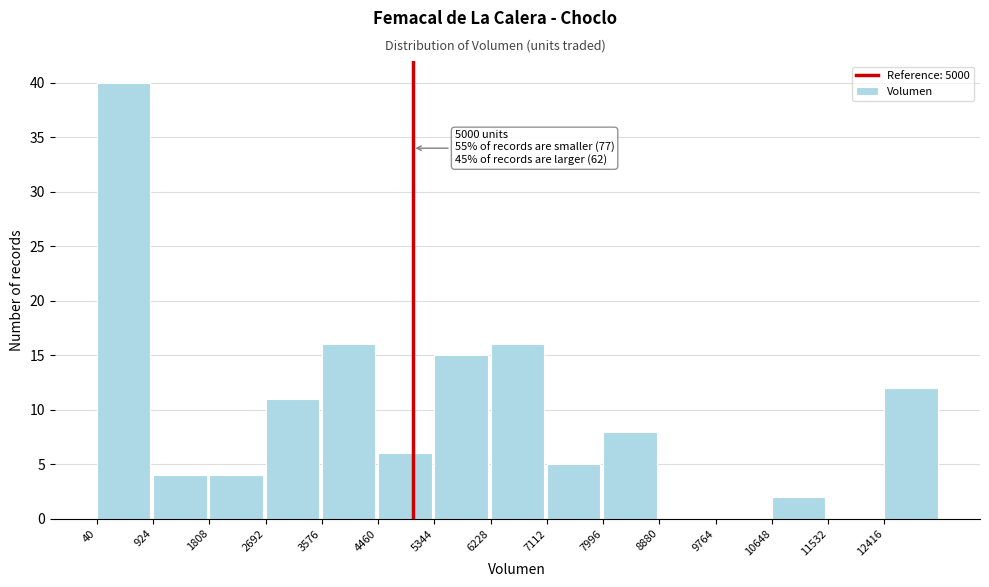

Over which range of the x-axis is the bar tallest?

0 to 900